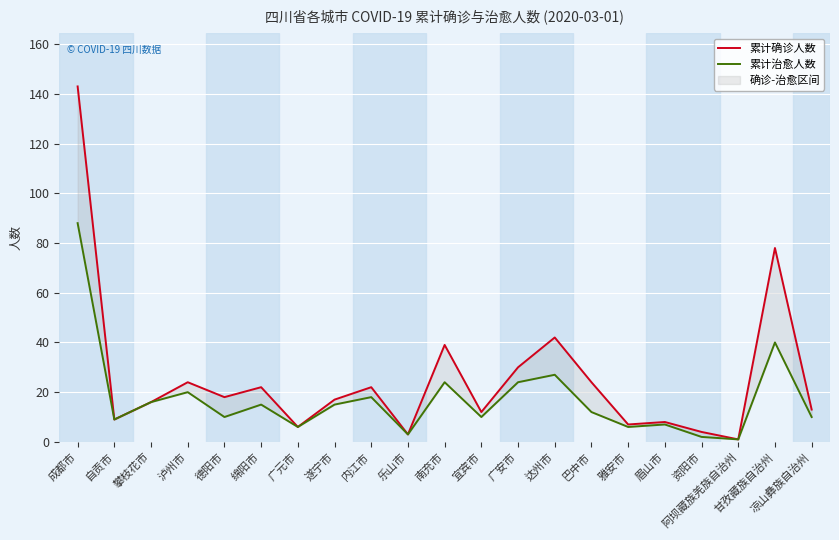

True or false: 累计确诊人数 and 累计治愈人数 intersect in this chart.

False